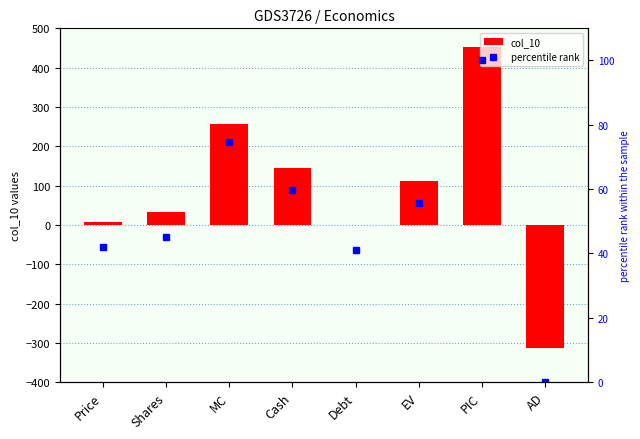

How many data points does each series have?

8